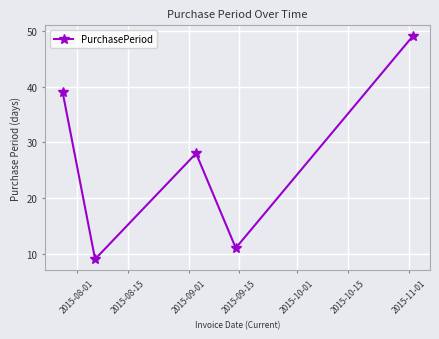

What is the greatest value displayed?

49